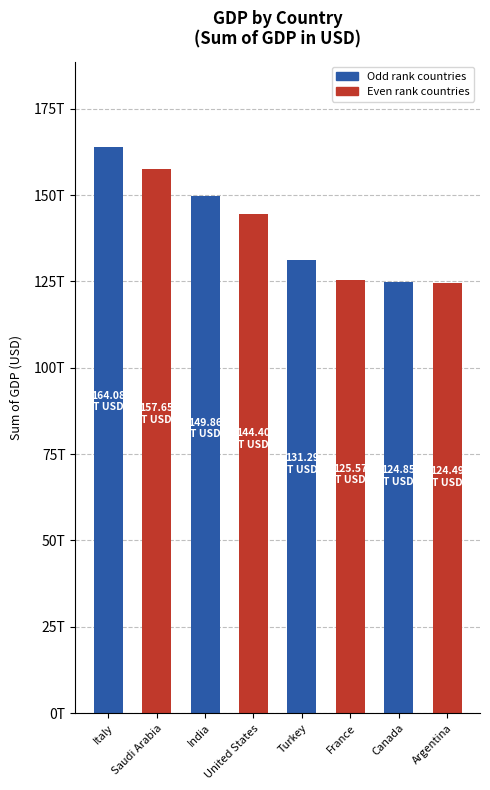

What is the approximate value at Italy?

164082190000000